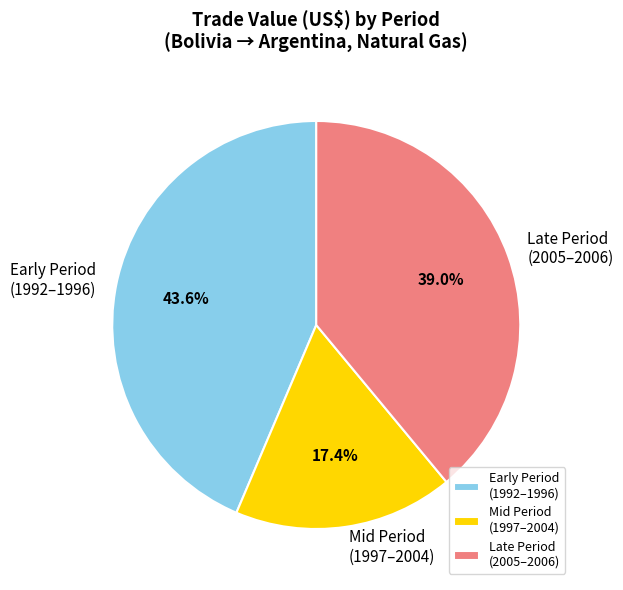

To the nearest percent, what is the average slice percentage?

33%